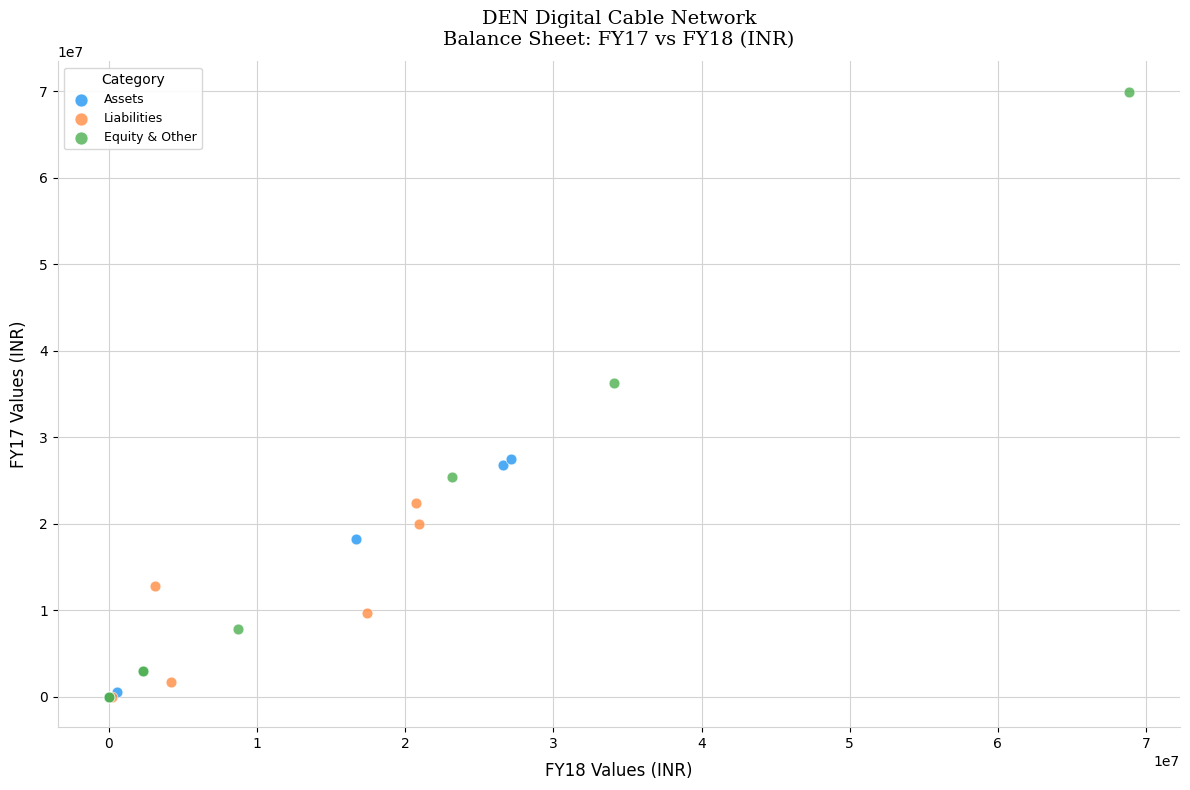

What are all the series names shown in the legend?

Assets, Liabilities, Equity & Other